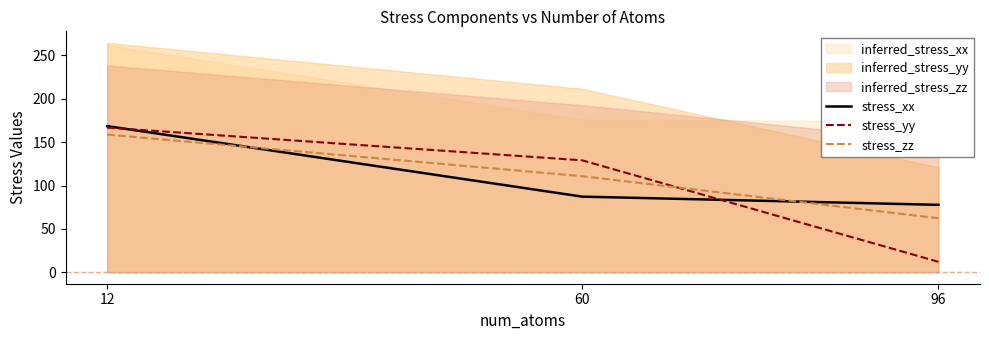

At 96, list the series in order from smallest to largest.

stress_yy, stress_zz, stress_xx